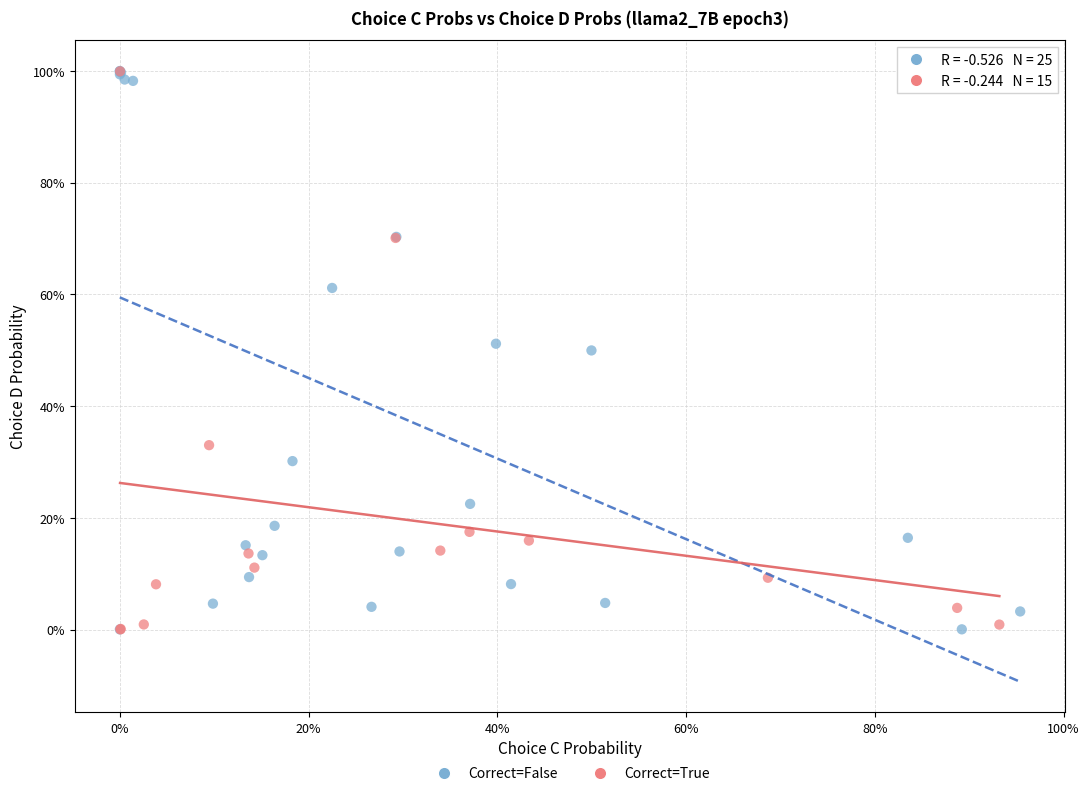

What are all the series names shown in the legend?

Correct=False, Correct=True